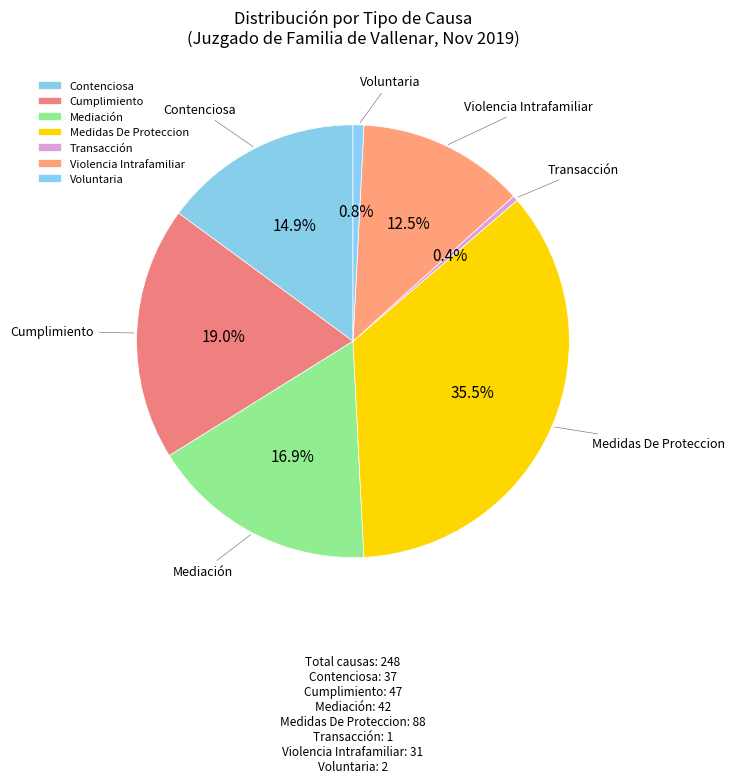

Between Violencia Intrafamiliar and Transacción, which is larger?

Violencia Intrafamiliar